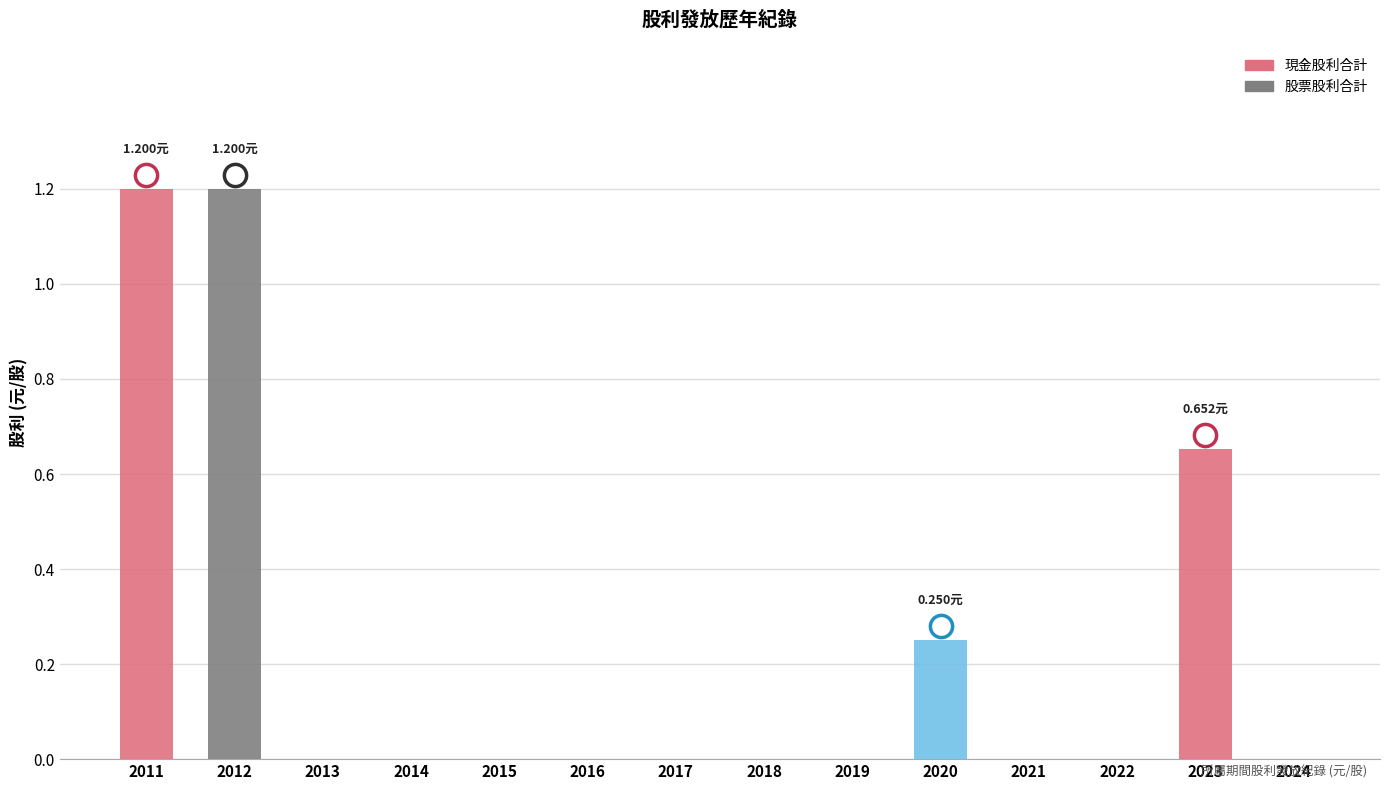

True or false: 股票股利合計 has a value of 0.1 at 2019.

False